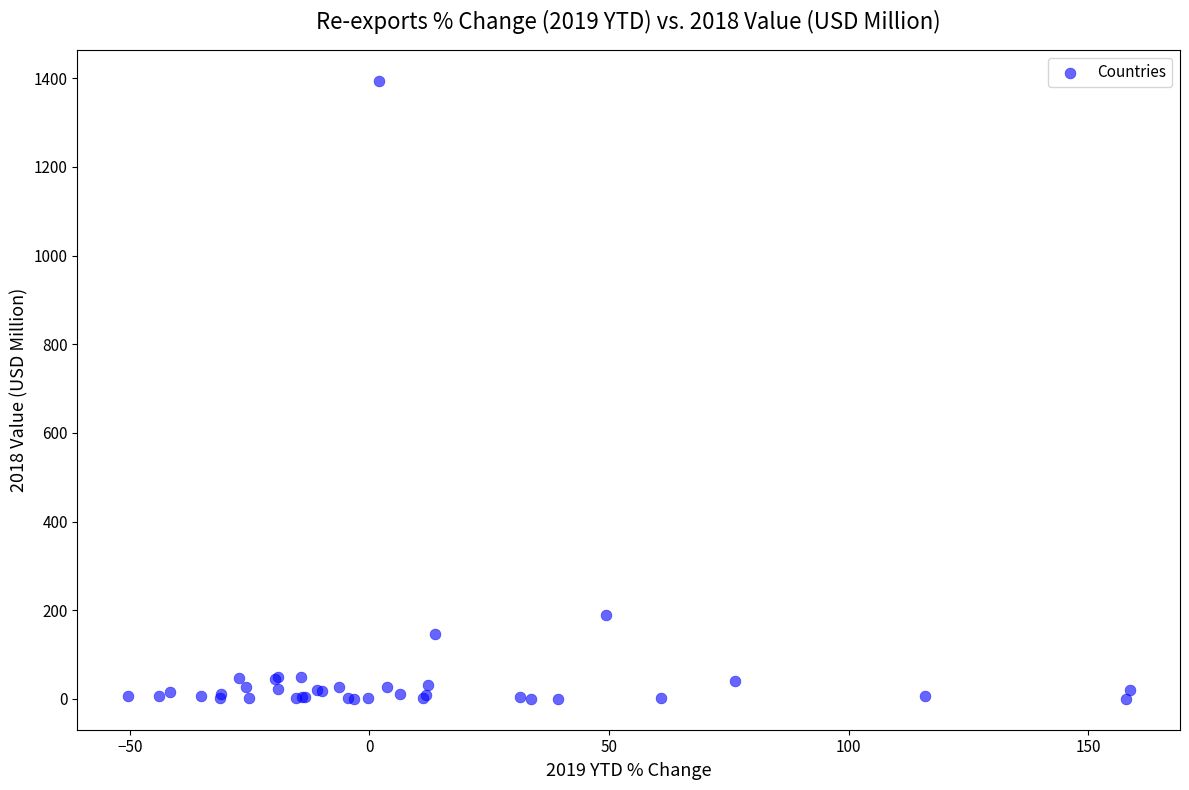

What Y value in the scatter plot is closest to 697?

189.6